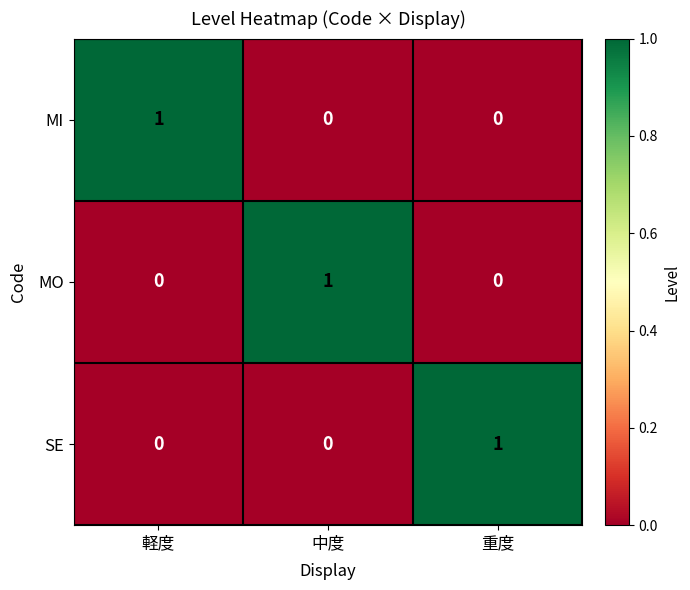

What is the difference between the highest and lowest values at 重度?

1